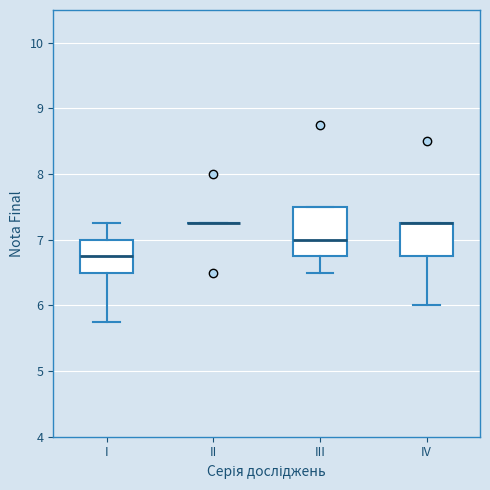

Reading left to right, transcribe this box plot: for each box, give where its median line is, the range the box spans, and where its two whiskers end, as read against the y-axis. The values are not printed on the chart, so give them approximately, as read against the axis.

I: median 6.8, box 6.5 to 7.0, whiskers 5.8 to 7.3
II: box collapsed to a line at 7.3, whiskers 7.3 to 7.3
III: median 7.0, box 6.8 to 7.5, whiskers 6.5 to 7.5
IV: median 7.3 (drawn on the box's upper edge), box 6.8 to 7.3, whiskers 6.0 to 7.3